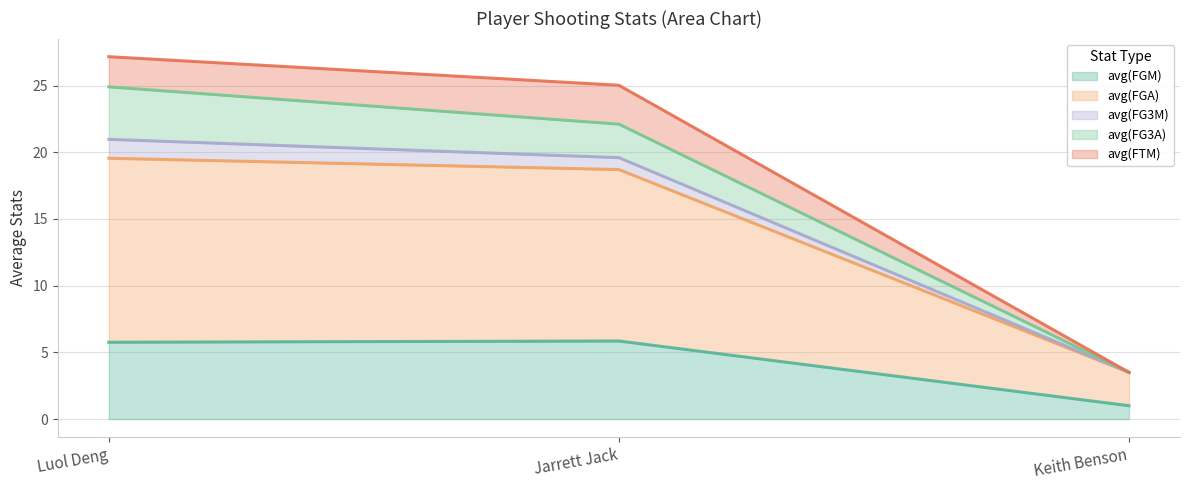

The avg(FG3M) series shows 2.0 at Luol Deng. True or false?

False